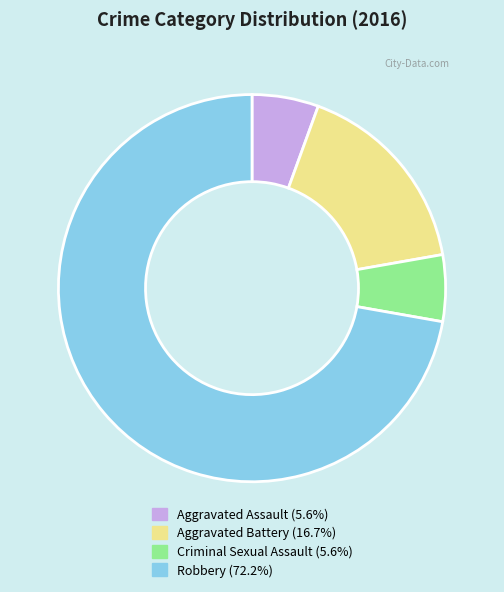

Is the sum of Aggravated Battery and Robbery greater than half?

Yes